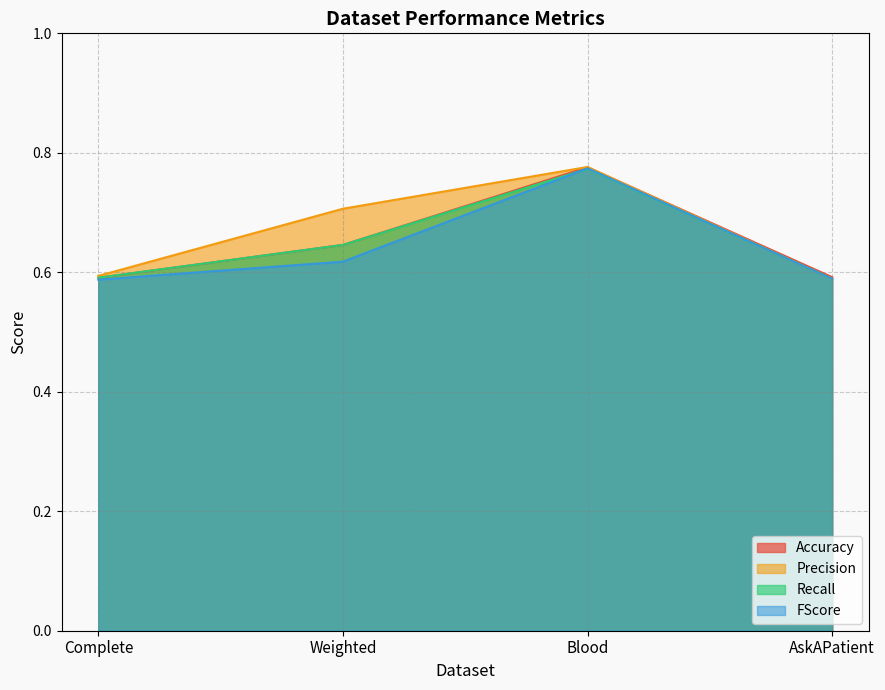

Between Weighted and AskAPatient, which series saw the biggest shift?

Precision